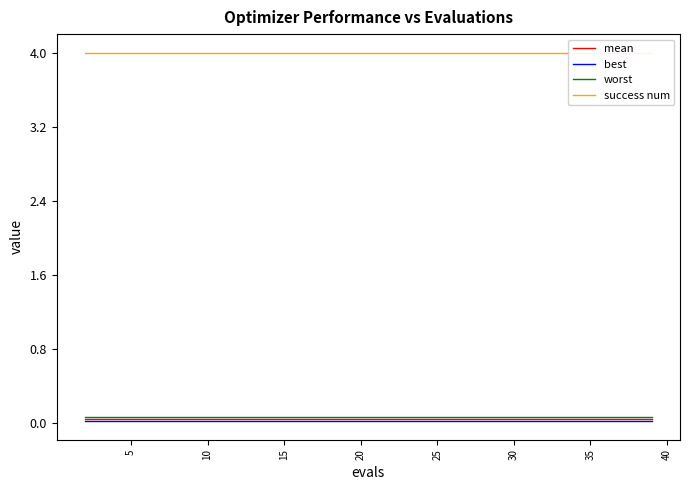

Is it true that success num equals 4.0 at 40?

True